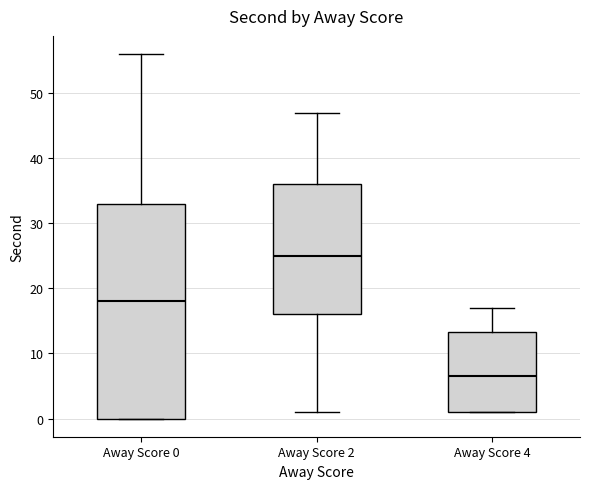

Where does the lower whisker of the box for Away Score 2 end on the y-axis? The values are not printed on the chart, so give them approximately, as read against the axis.

1